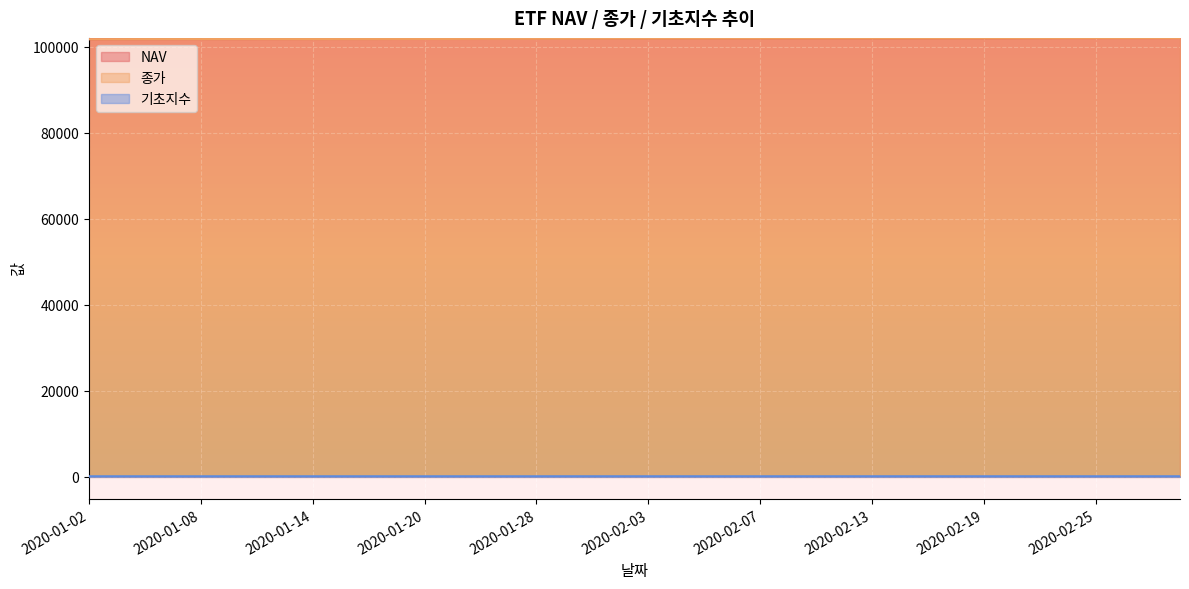

Is it true that 기초지수 equals 89.2 at 2020-02-11?

False